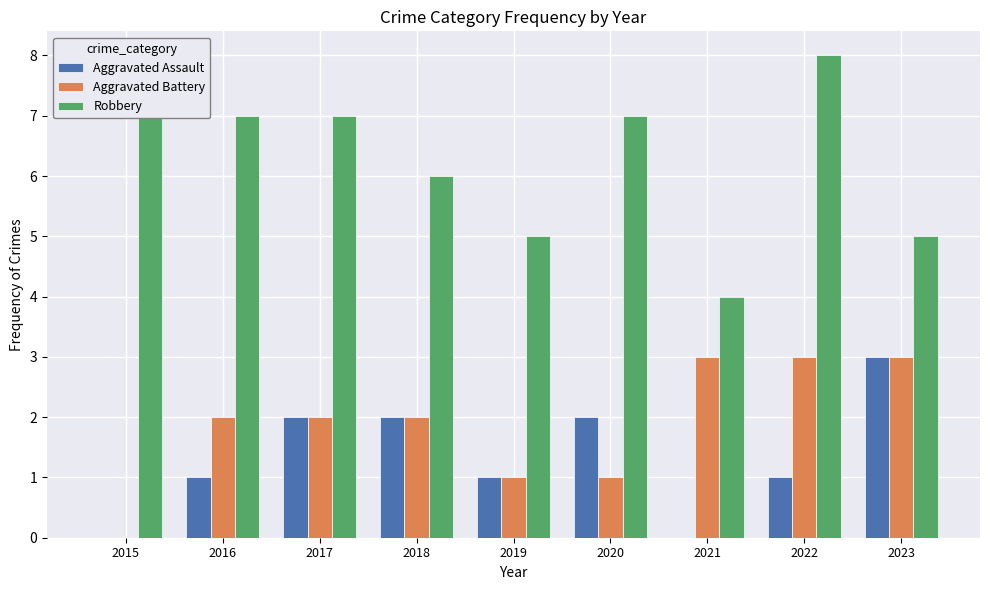

Count the number of categories in the chart.

9